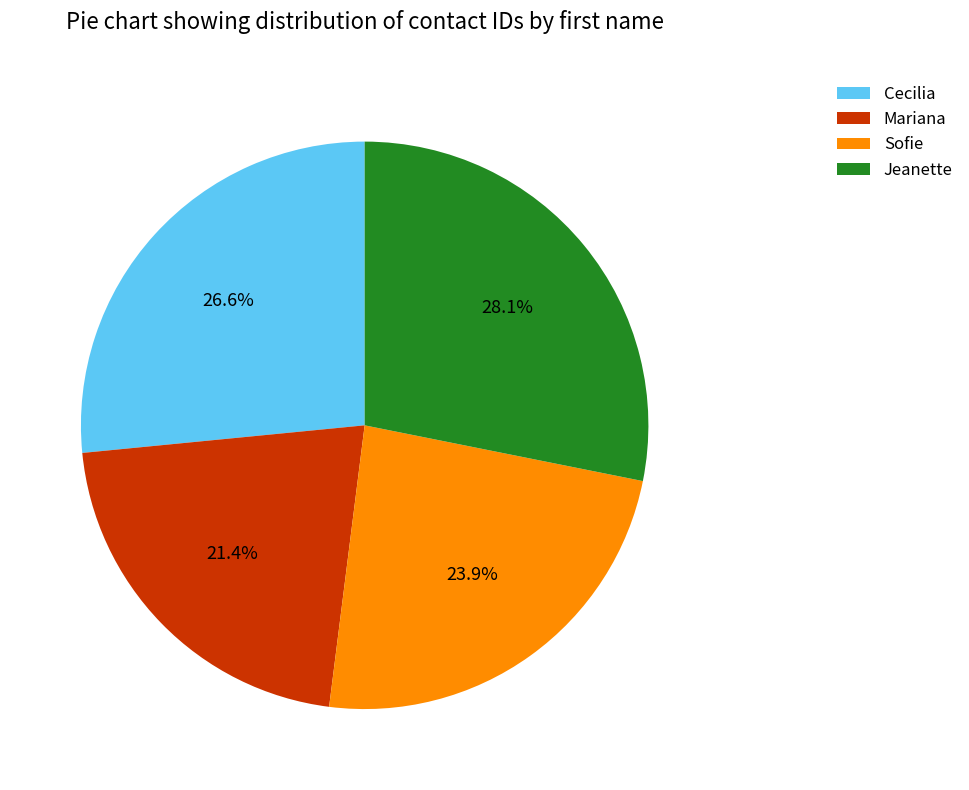

Does Mariana account for over 50% of the chart?

No